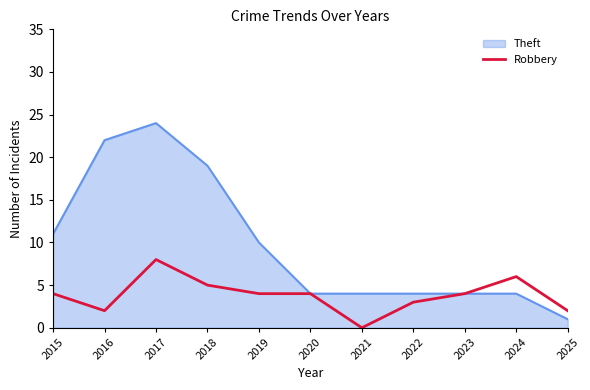

Is it true that Theft equals 4 at 2023?

True